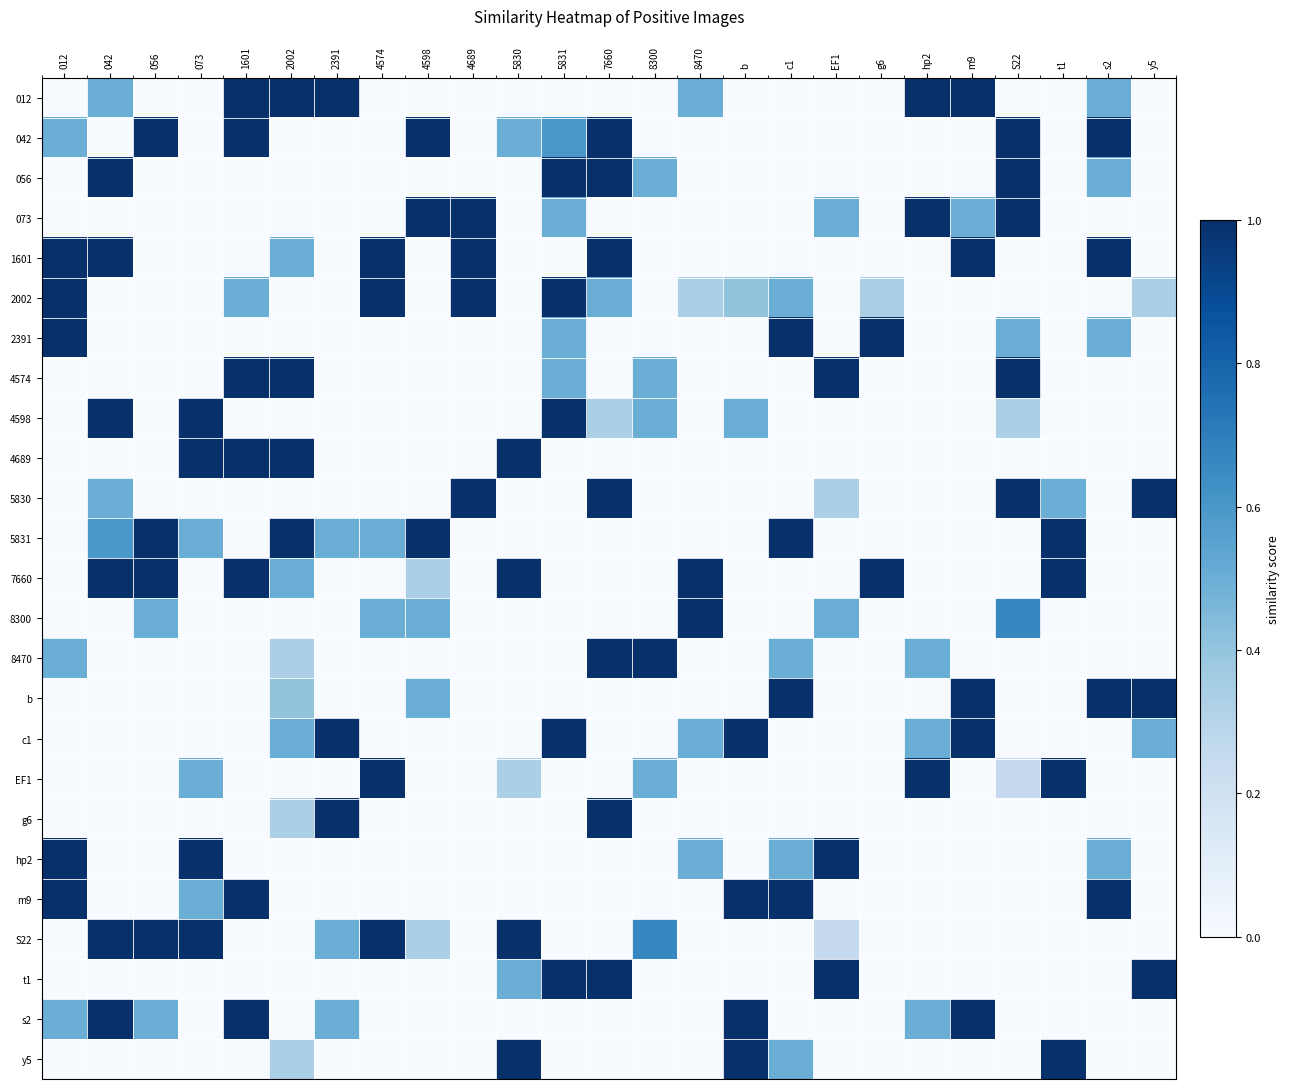

Which has a higher value, 042 or s2?

042